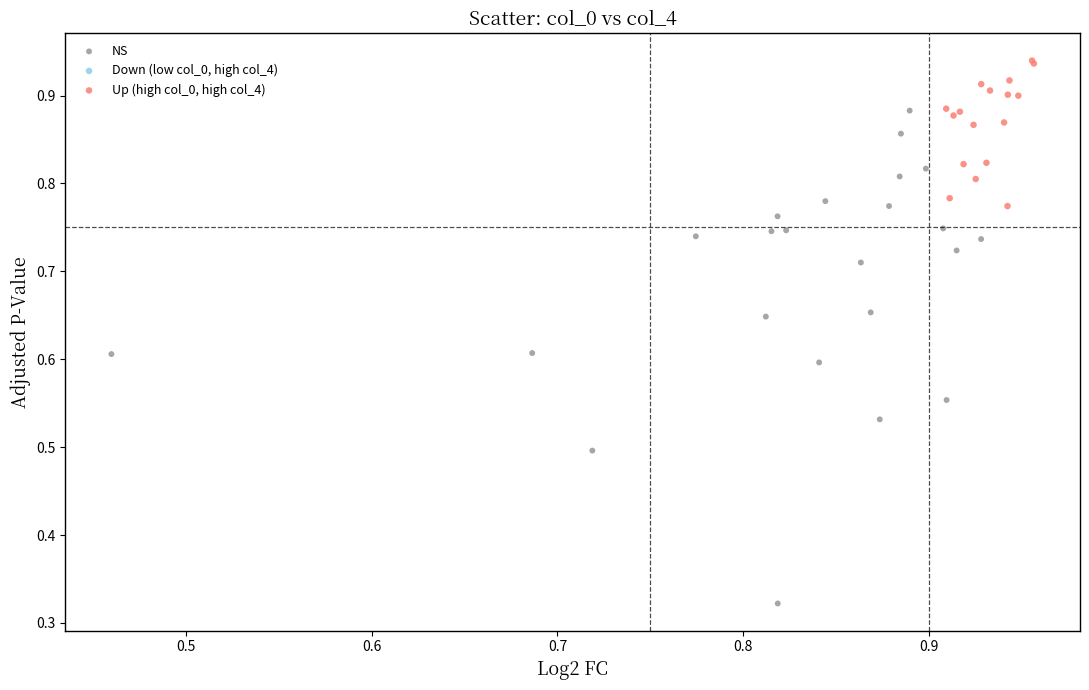

Which series has the largest Y range (max minus min)?

NS